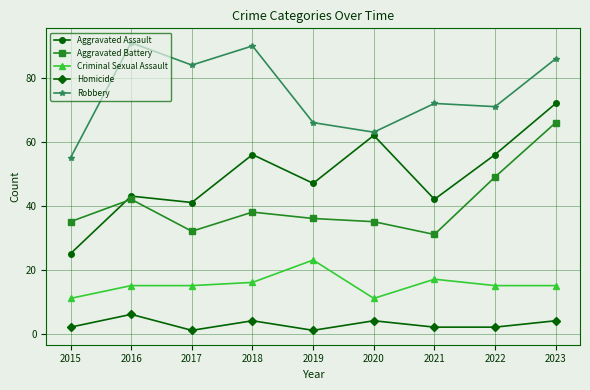

How many data points in Robbery are less than 72?

4